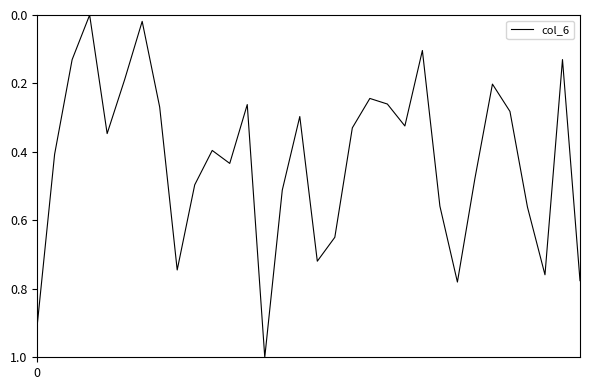

What is the difference between the maximum and minimum values?

1.0